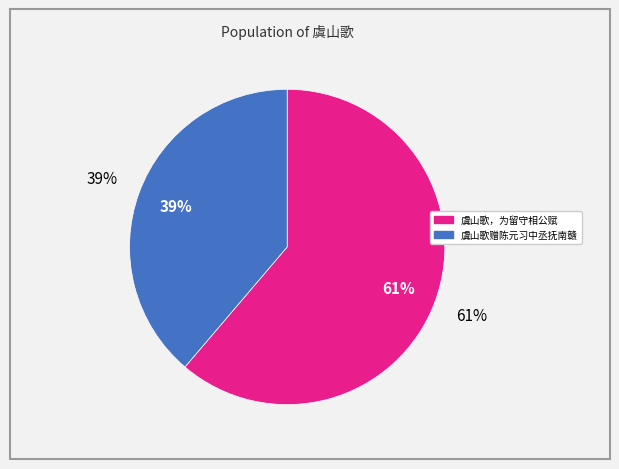

What percentage is the 虞山歌赠陈元习中丞抚南赣 slice, to the nearest percent?

39%